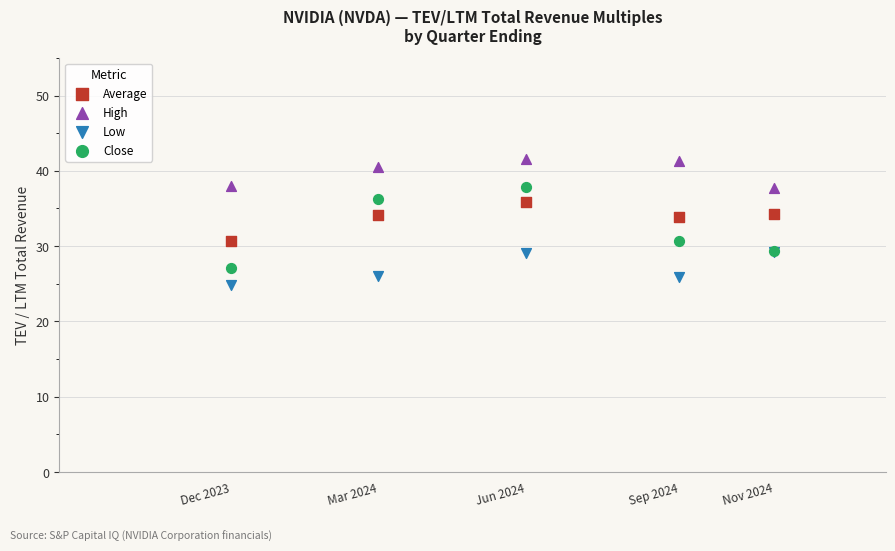

Which series reaches the minimum Y coordinate?

Low